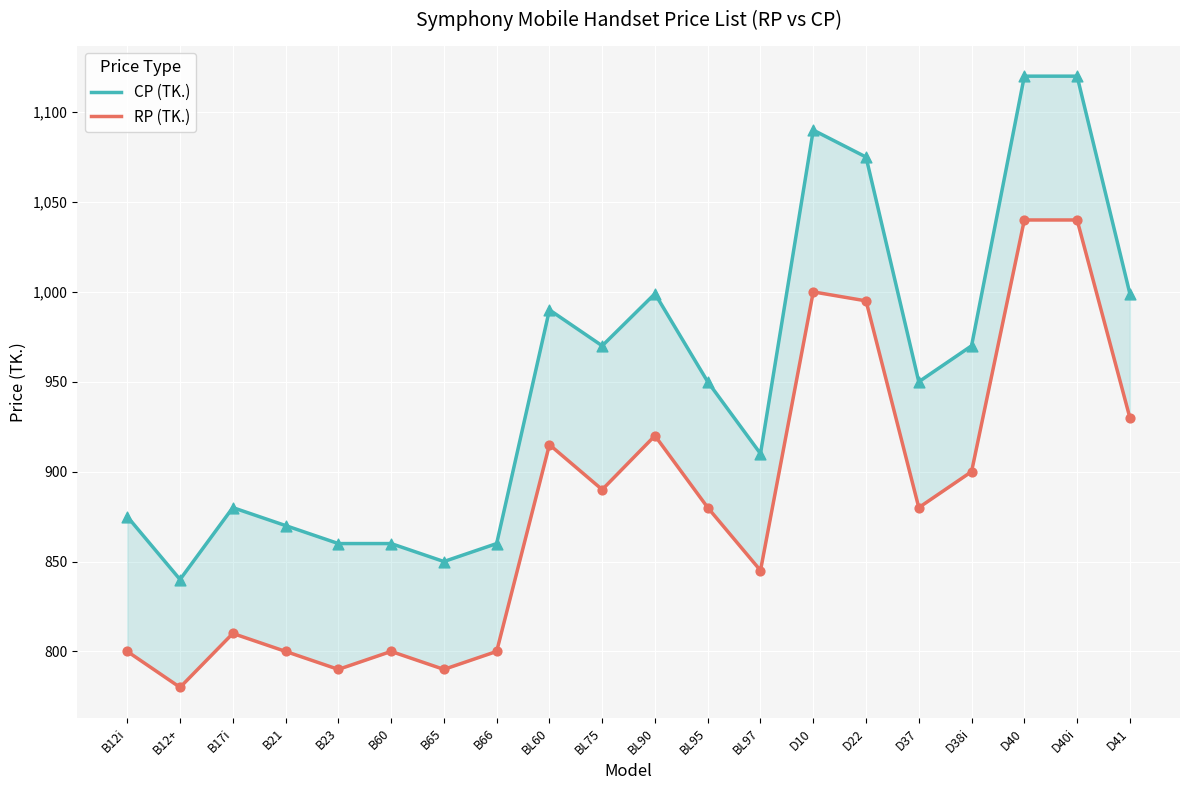

Is the value of CP (TK.) at B60 greater than the value of RP (TK.) at B23?

Yes